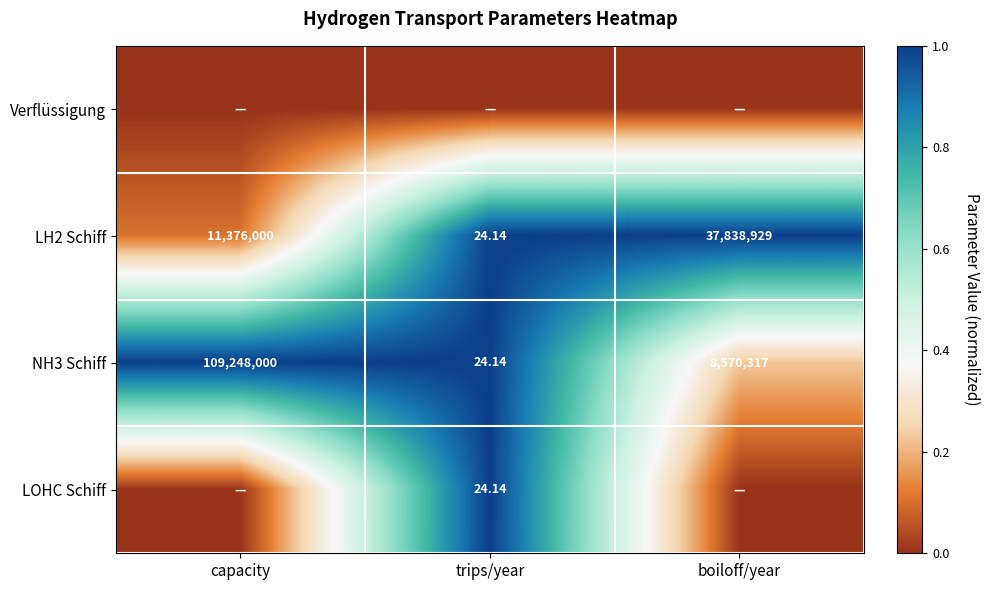

What is the difference between the maximum and minimum values in the LH2 Schiff series?

0.9